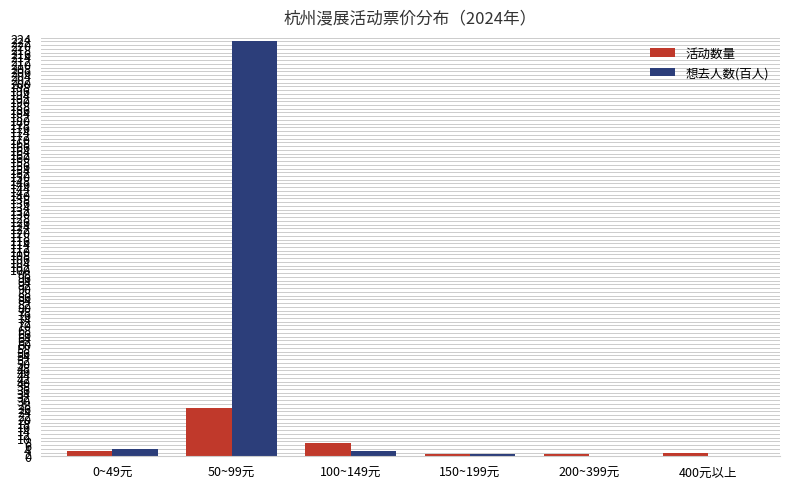

What are all the series names shown in the legend?

活动数量, 想去人数(百人)